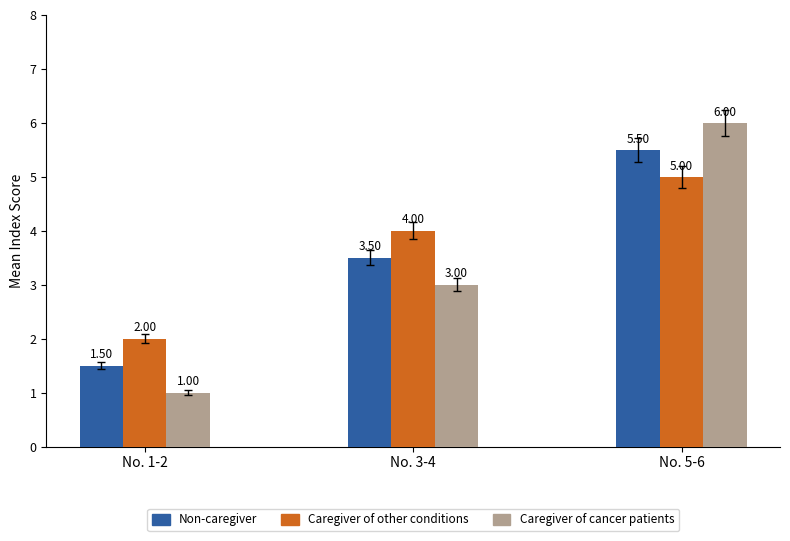

How many values in the Non-caregiver series are below 3?

1